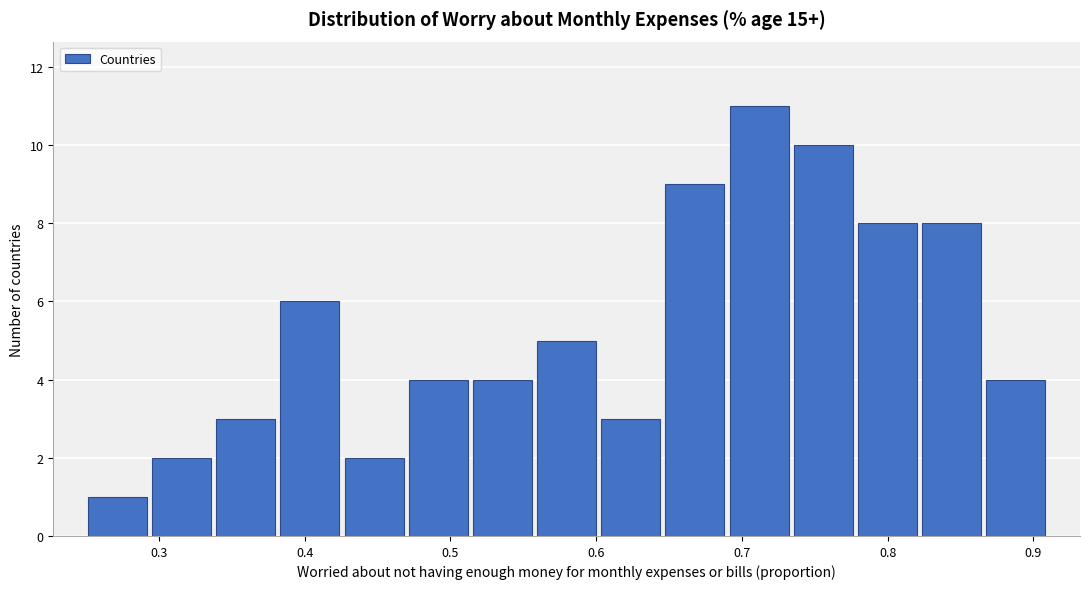

Reading left to right, list every bar in this chart as the range it spans on the x-axis followed by its height. Neither the bar edges nor the heights are printed on the chart, so give them approximately, as read against the axes.

0.25 to 0.29: 1
0.29 to 0.34: 2
0.34 to 0.38: 3
0.38 to 0.43: 6
0.43 to 0.47: 2
0.47 to 0.51: 4
0.51 to 0.56: 4
0.56 to 0.60: 5
0.60 to 0.65: 3
0.65 to 0.69: 9
0.69 to 0.73: 11
0.73 to 0.78: 10
0.78 to 0.82: 8
0.82 to 0.87: 8
0.87 to 0.91: 4